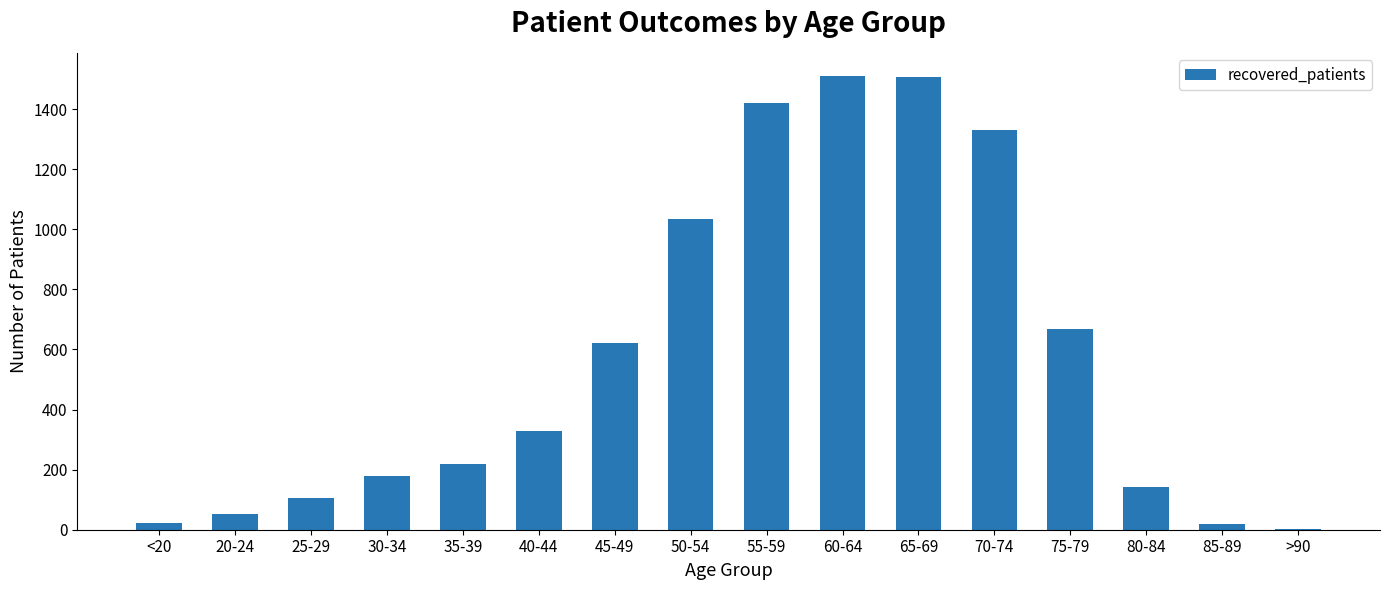

Which has a higher value, 65-69 or 85-89?

65-69